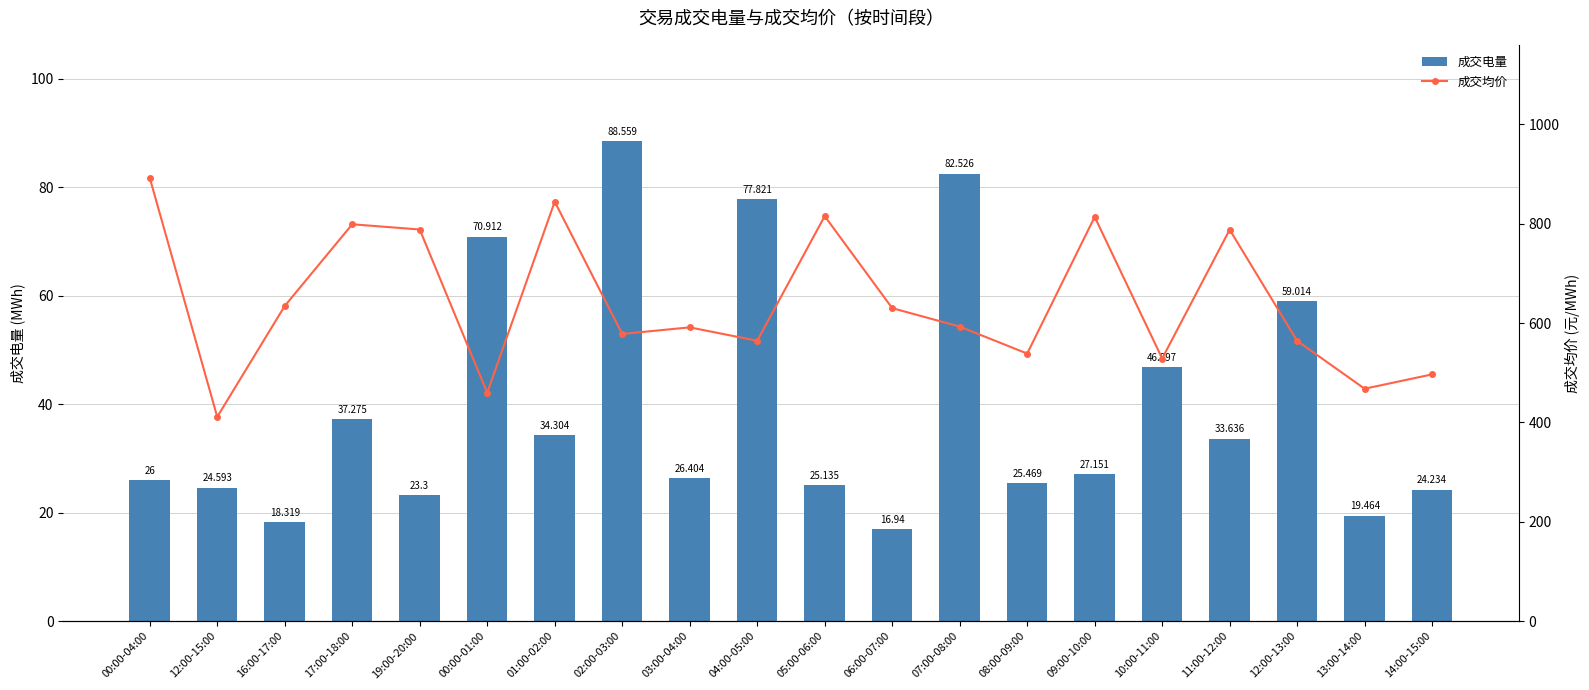

At how many categories does at least one series exceed 337?

20